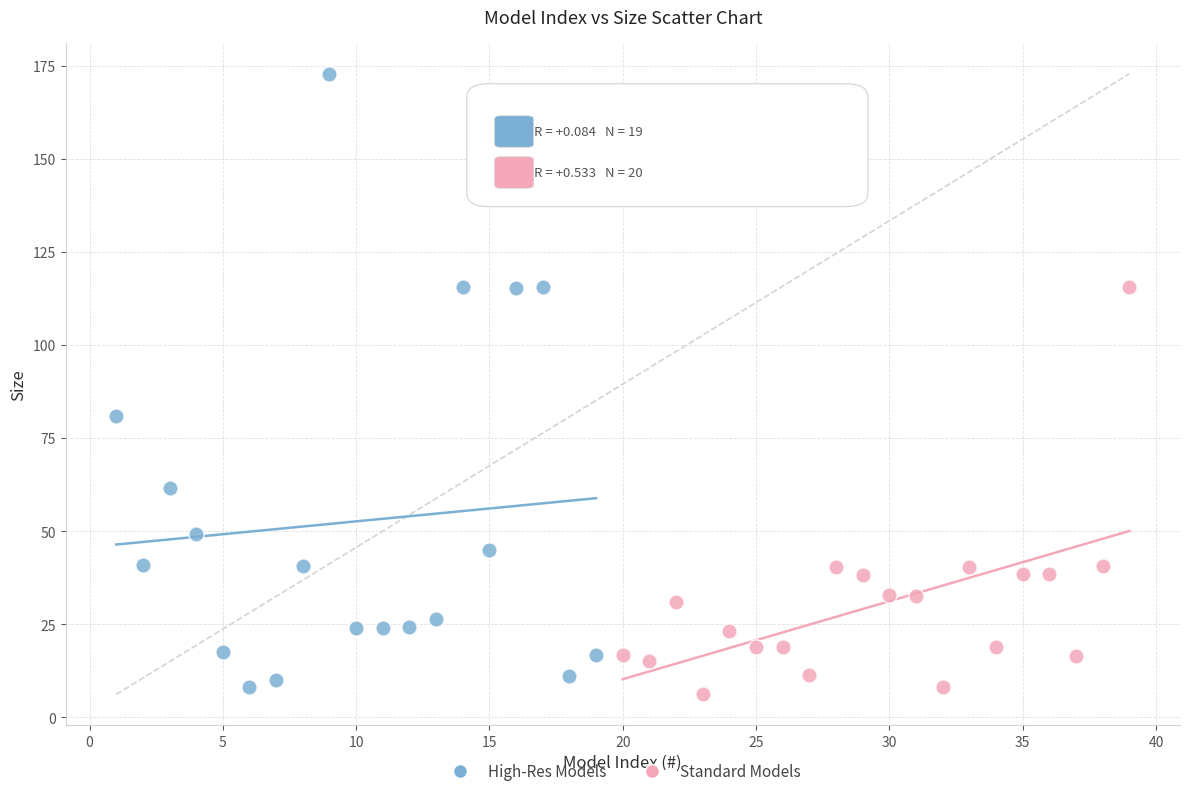

Which series has the widest spread of Y values?

High-Res Models